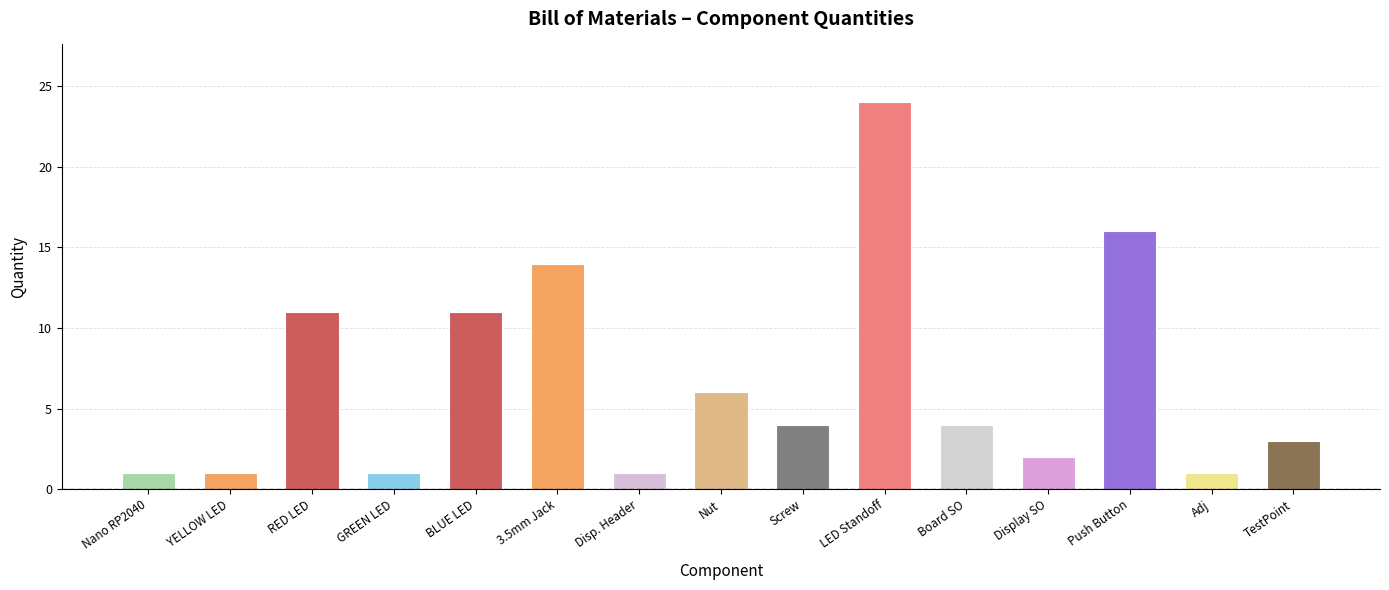

Reading left to right, transcribe all the data shown in this chart.

Nano RP2040=1	YELLOW LED=1	RED LED=11	GREEN LED=1	BLUE LED=11	3.5mm Jack=14	Disp. Header=1	Nut=6	Screw=4	LED Standoff=24	Board SO=4	Display SO=2	Push Button=16	Adj=1	TestPoint=3